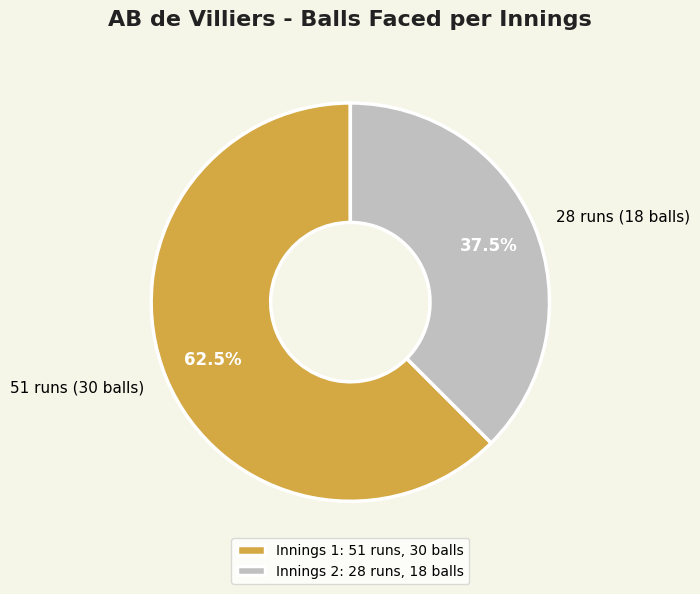

Which slice is the largest?

51 runs (30 balls)